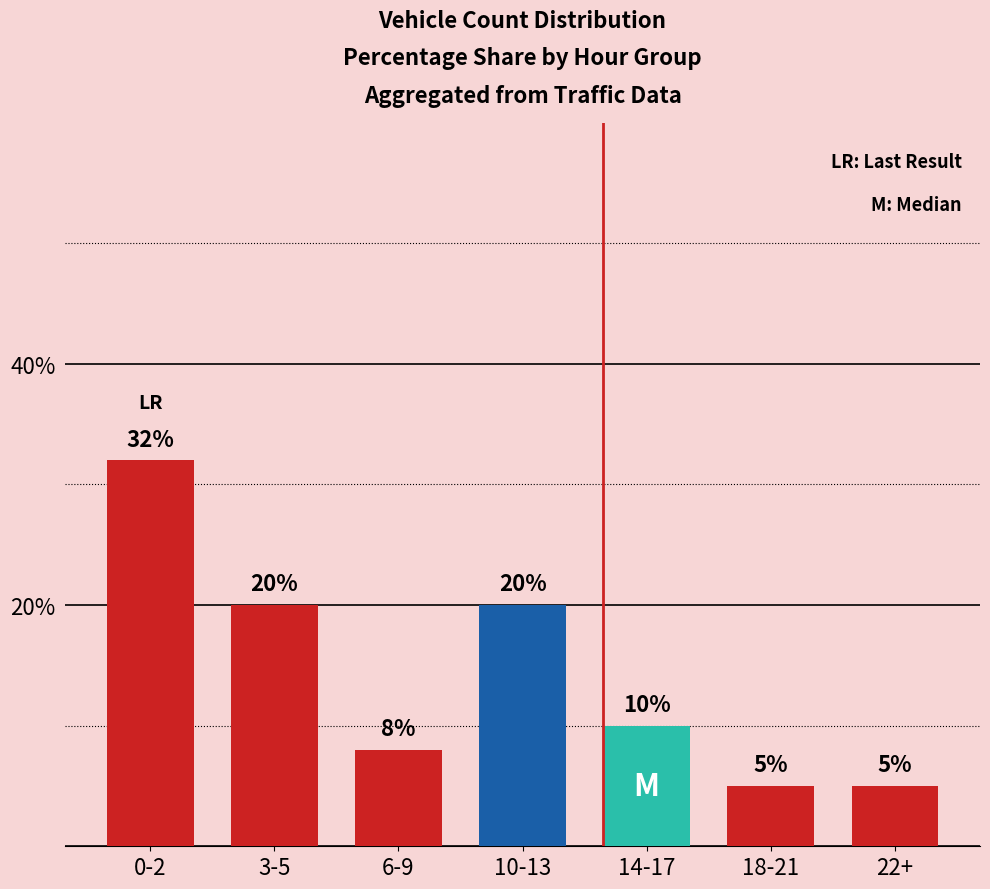

Approximately how many times larger is the value at 22+ compared to 18-21?

1.0